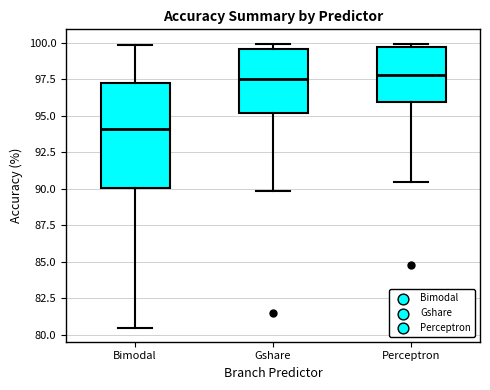

Reading left to right, transcribe this box plot: for each box, give where its median line is, the range the box spans, and where its two whiskers end, as read against the y-axis. The values are not printed on the chart, so give them approximately, as read against the axis.

Bimodal: median 94.0, box 90.0 to 97.0, whiskers 80.5 to 100.0
Gshare: median 97.5, box 95.0 to 99.5, whiskers 90.0 to 100.0
Perceptron: median 98.0, box 96.0 to 99.5, whiskers 90.5 to 100.0